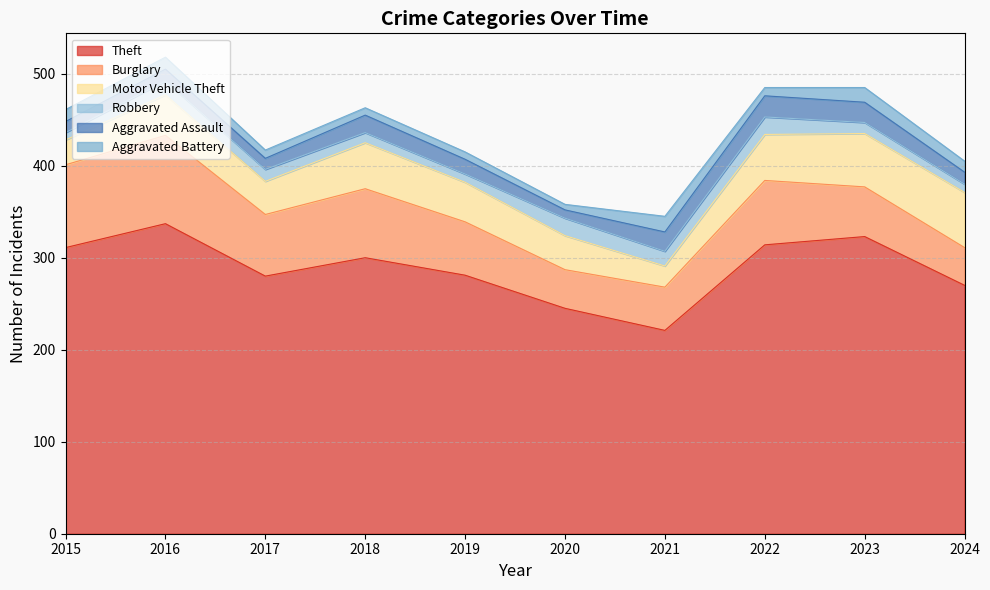

List the labels in order of Aggravated Assault value, smallest first.

2020, 2015, 2017, 2016, 2024, 2019, 2018, 2021, 2023, 2022